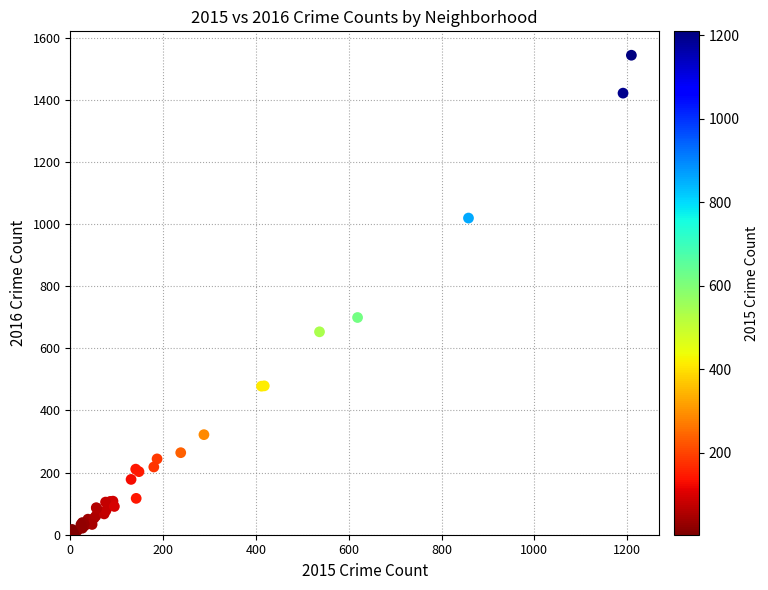

What Y value in the scatter plot is closest to 774?

699